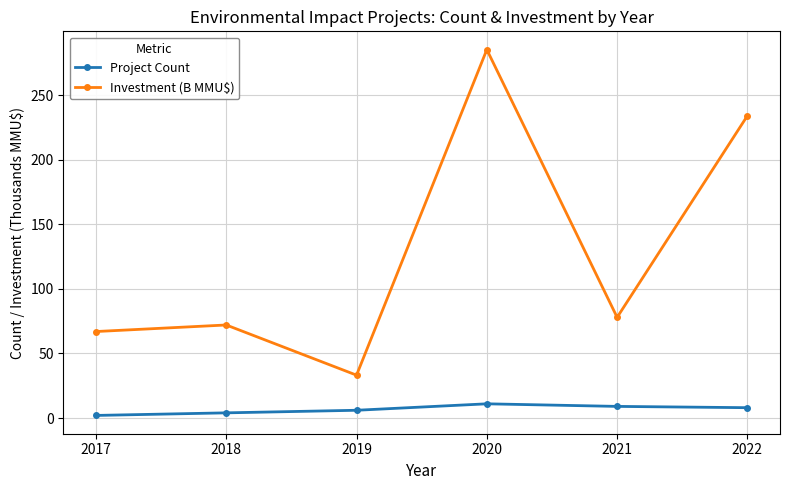

List the series in order of their peak value, lowest first.

Project Count, Investment (B MMU$)